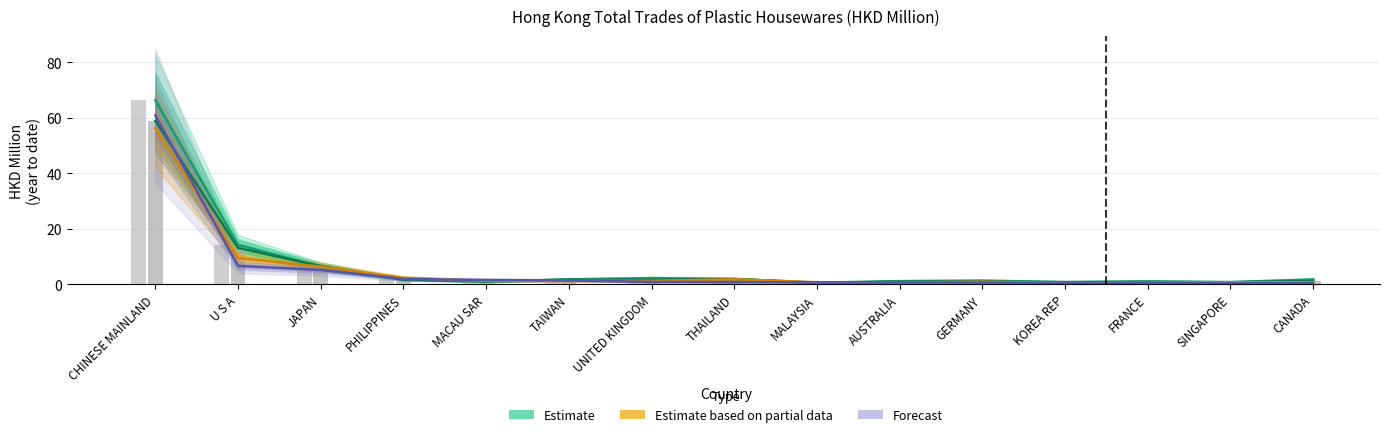

The Forecast series shows 0.5 at KOREA REP. True or false?

True